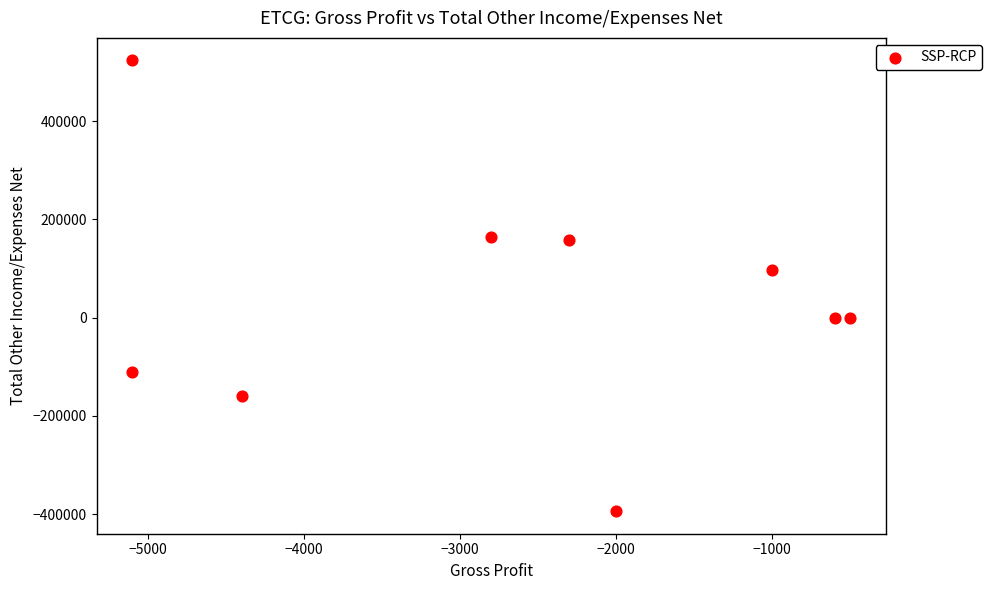

What is the average Y value?

30844